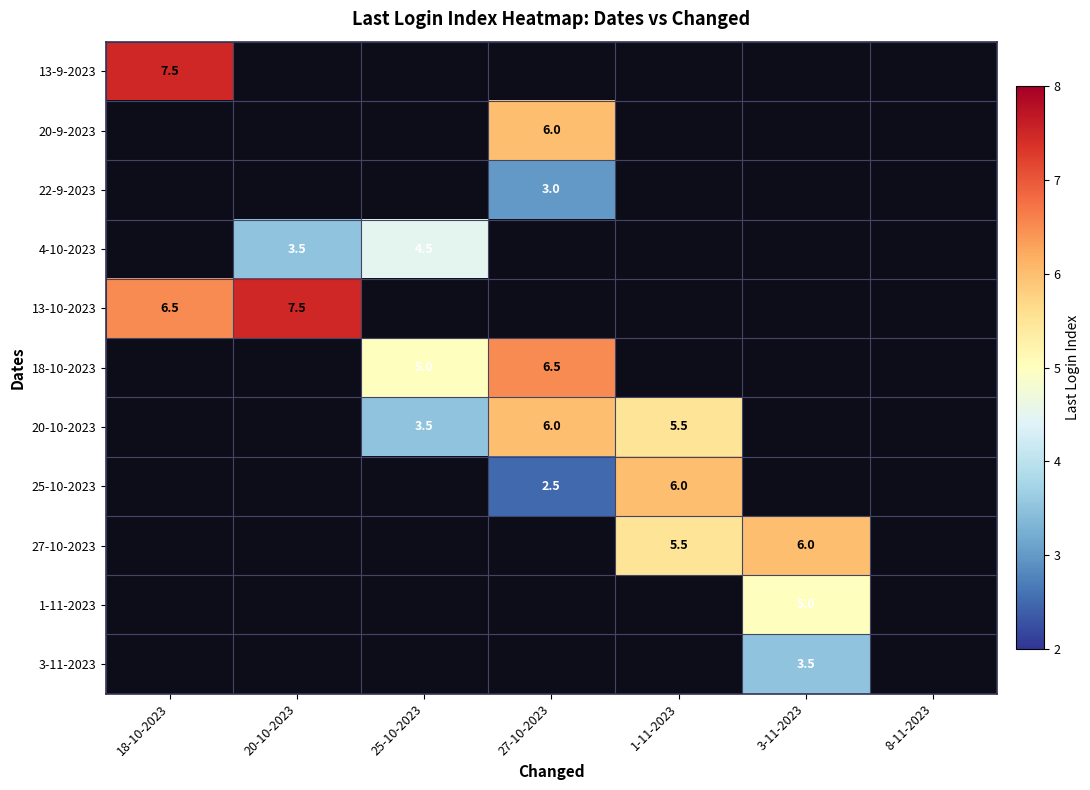

The 13-9-2023 series shows 7.5 at 18-10-2023. True or false?

True